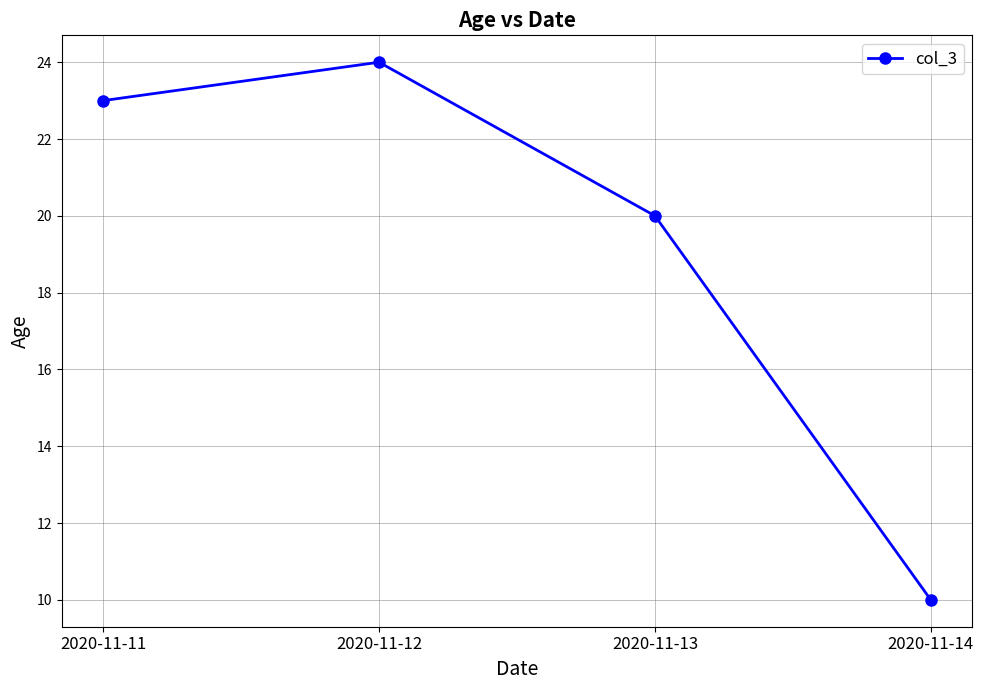

At which category does the chart reach its peak across all series?

2020-11-12